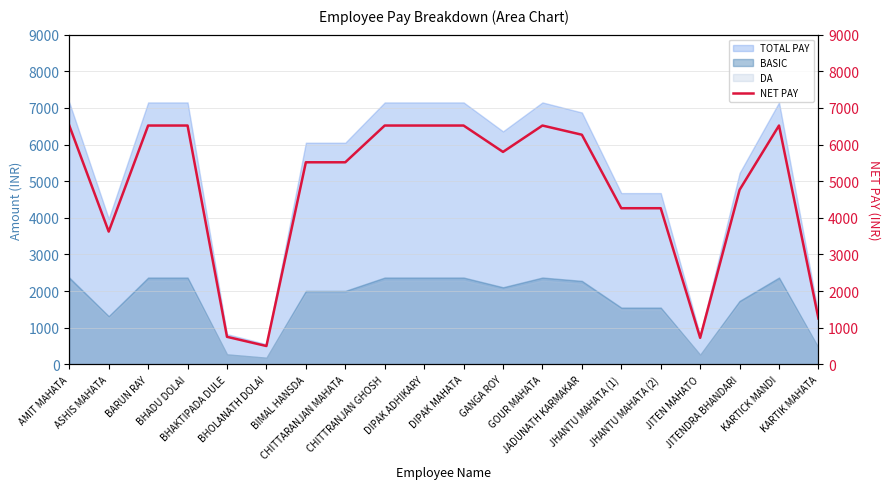

Rank the categories by value from highest to lowest.

AMIT MAHATA, BARUN RAY, BHADU DOLAI, CHITTRANJAN GHOSH, DIPAK ADHIKARY, DIPAK MAHATA, GOUR MAHATA, KARTICK MANDI, JADUNATH KARMAKAR, GANGA ROY, BIMAL HANSDA, CHITTARANJAN MAHATA, JITENDRA BHANDARI, JHANTU MAHATA (1), JHANTU MAHATA (2), ASHIS MAHATA, KARTIK MAHATA, BHAKTIPADA DULE, JITEN MAHATO, BHOLANATH DOLAI